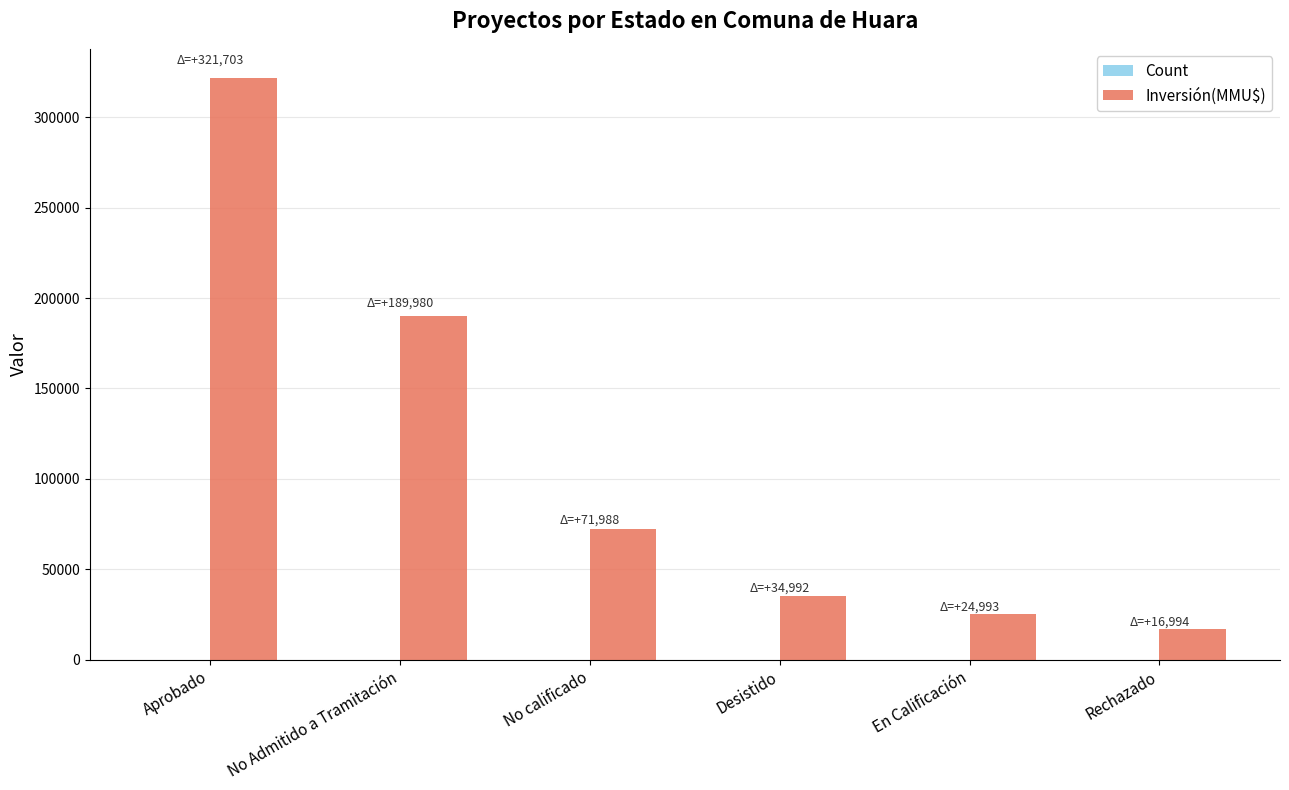

Which series has the largest total across all categories?

Inversión(MMU$)